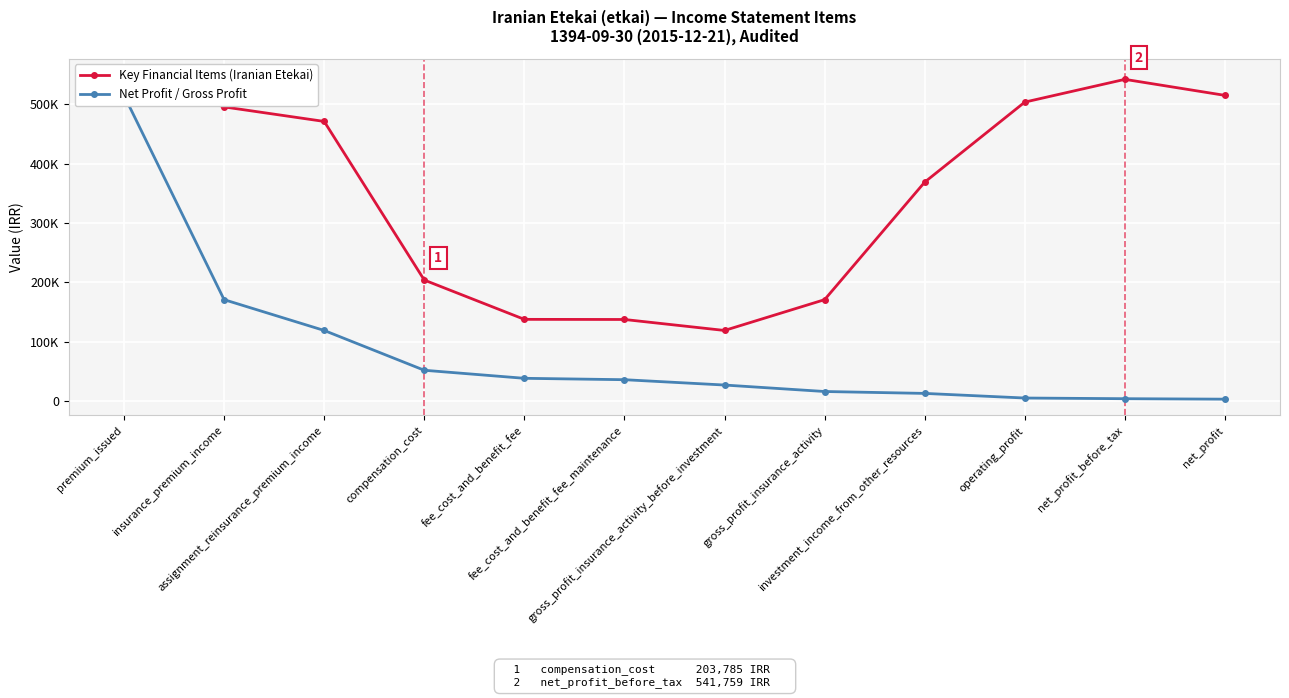

Reading left to right, transcribe all the data shown in this chart.

Key Financial Items (Iranian Etekai): premium_issued=549430	insurance_premium_income=495348	assignment_reinsurance_premium_income=470901	compensation_cost=203785	fee_cost_and_benefit_fee=137590	fee_cost_and_benefit_fee_maintenance=137378	gross_profit_insurance_activity_before_investment=118889	gross_profit_insurance_activity=170755	investment_income_from_other_resources=368657	operating_profit=503441	net_profit_before_tax=541759	net_profit=514769
Net Profit / Gross Profit: premium_issued=514769	insurance_premium_income=170755	assignment_reinsurance_premium_income=118889	compensation_cost=51866	fee_cost_and_benefit_fee=38318	fee_cost_and_benefit_fee_maintenance=35971	gross_profit_insurance_activity_before_investment=26990	gross_profit_insurance_activity=16096	investment_income_from_other_resources=12897	operating_profit=5115	net_profit_before_tax=3980	net_profit=3199